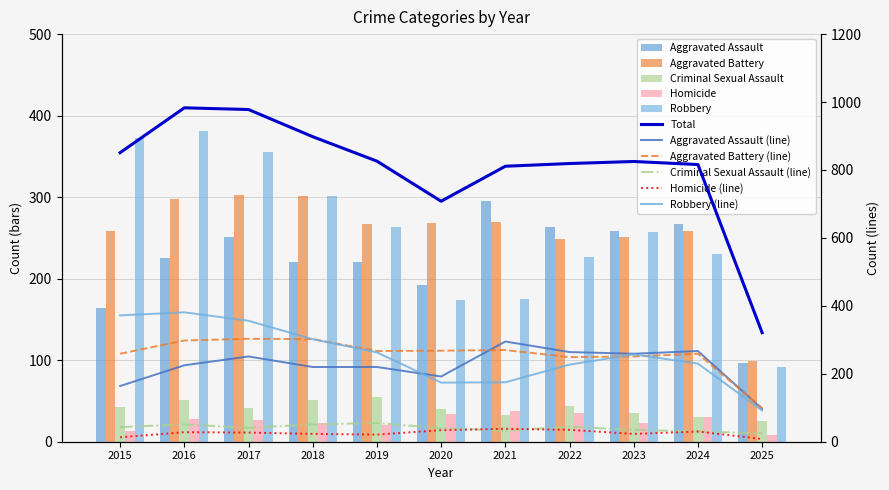

Reading left to right, list all the values displayed in this chart.

Aggravated Assault: 164	225	251	220	220	192	295	264	259	267	97
Aggravated Battery: 259	298	303	302	267	268	270	249	251	259	99
Criminal Sexual Assault: 43	51	41	51	55	40	33	44	35	30	25
Homicide: 13	28	27	23	21	34	38	35	23	30	8
Robbery: 372	381	356	302	263	174	175	227	257	230	92